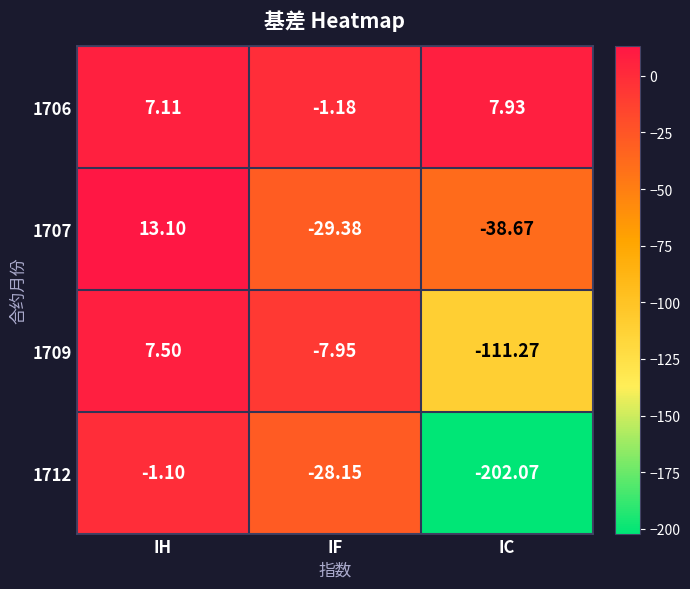

At which category does the chart reach its minimum across all series?

IC